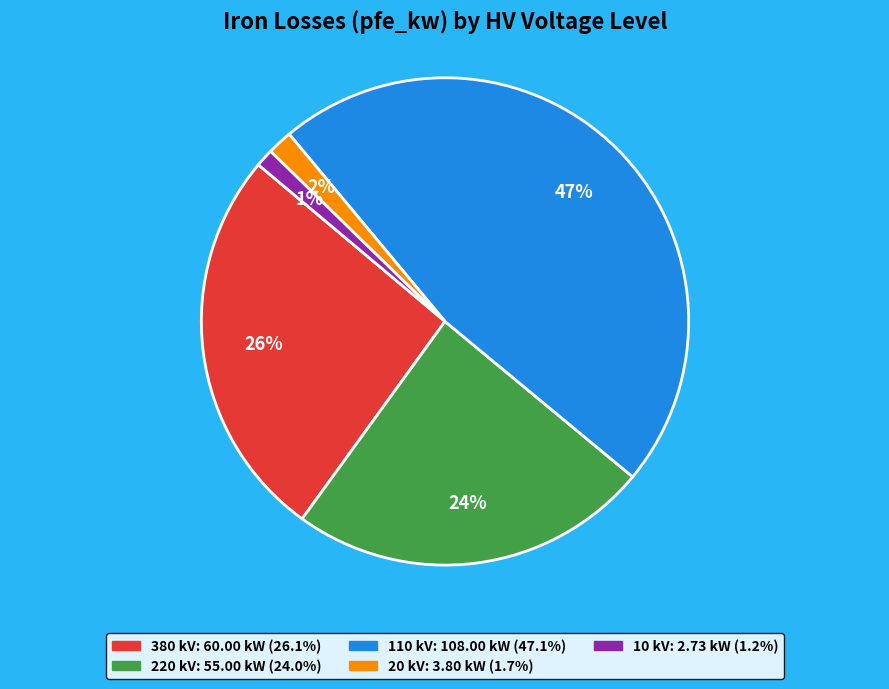

Is there any slice that represents more than half of the pie?

No